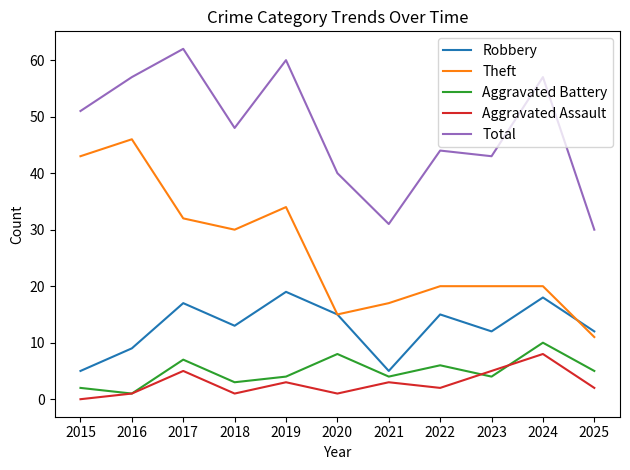

At which category does Robbery reach its first local valley?

2018